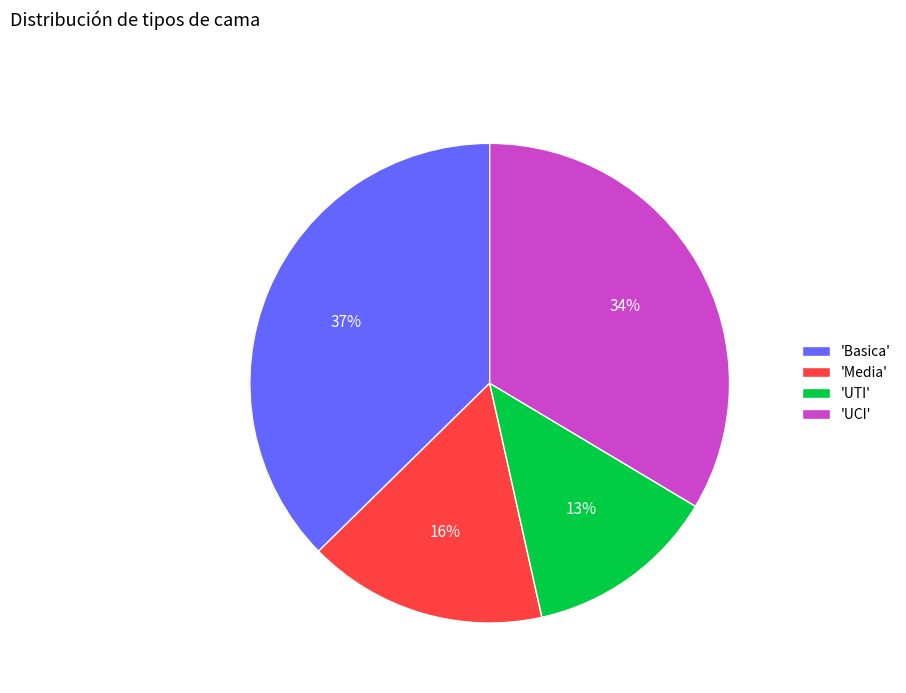

Which slice is the largest?

'Basica'